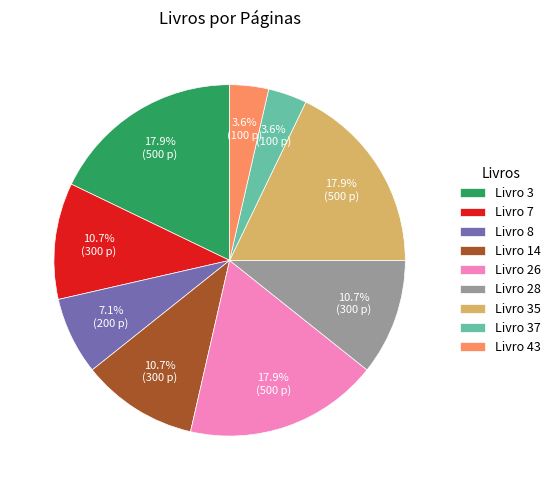

Is the sum of Livro 7 and Livro 37 greater than half?

No